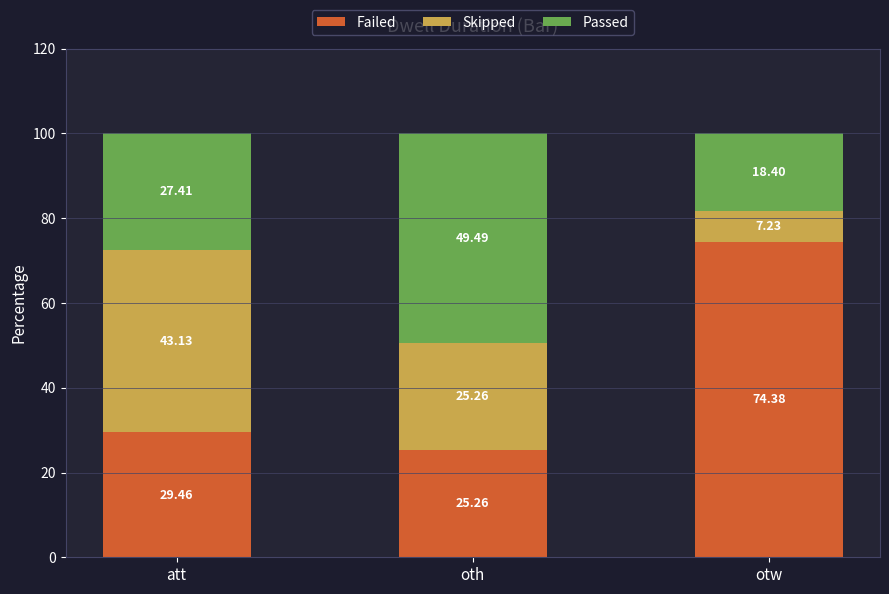

Are the bars horizontal?

No